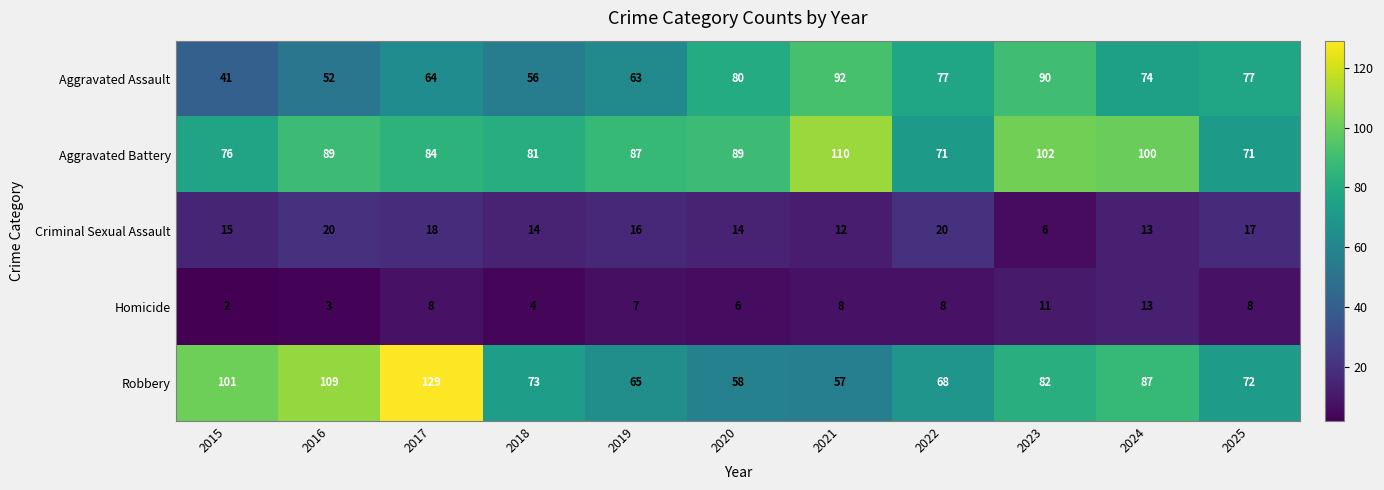

How many categories are shown in the chart?

11